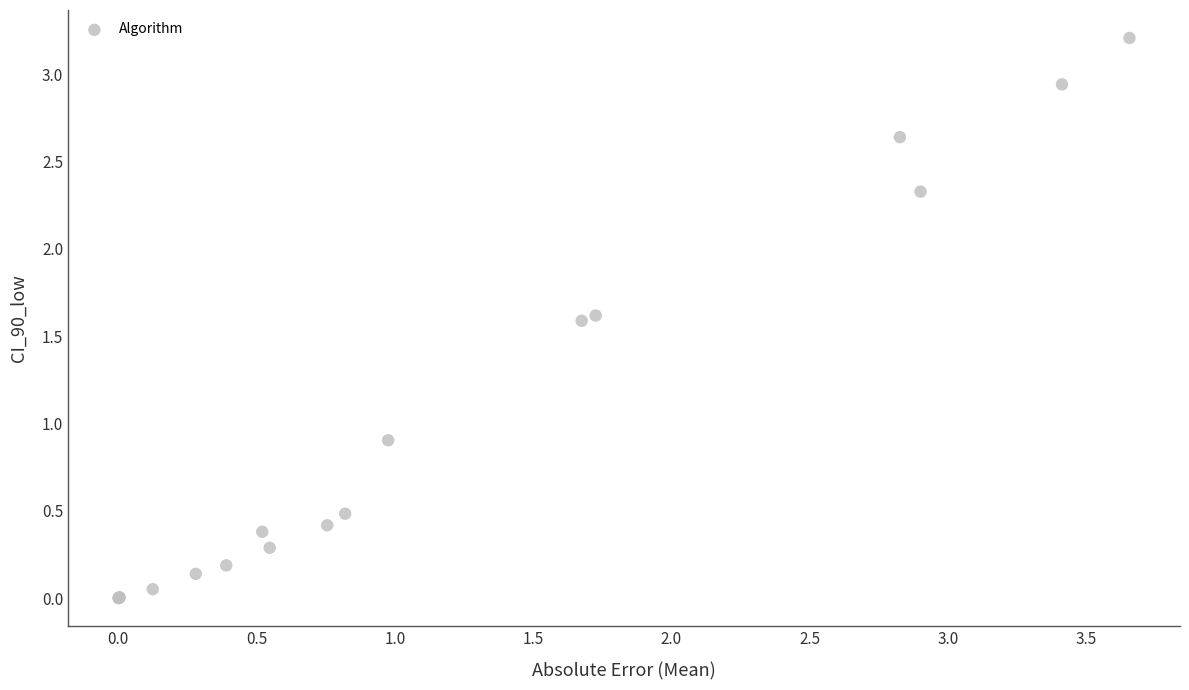

What Y value in the scatter plot is closest to 1?

0.9